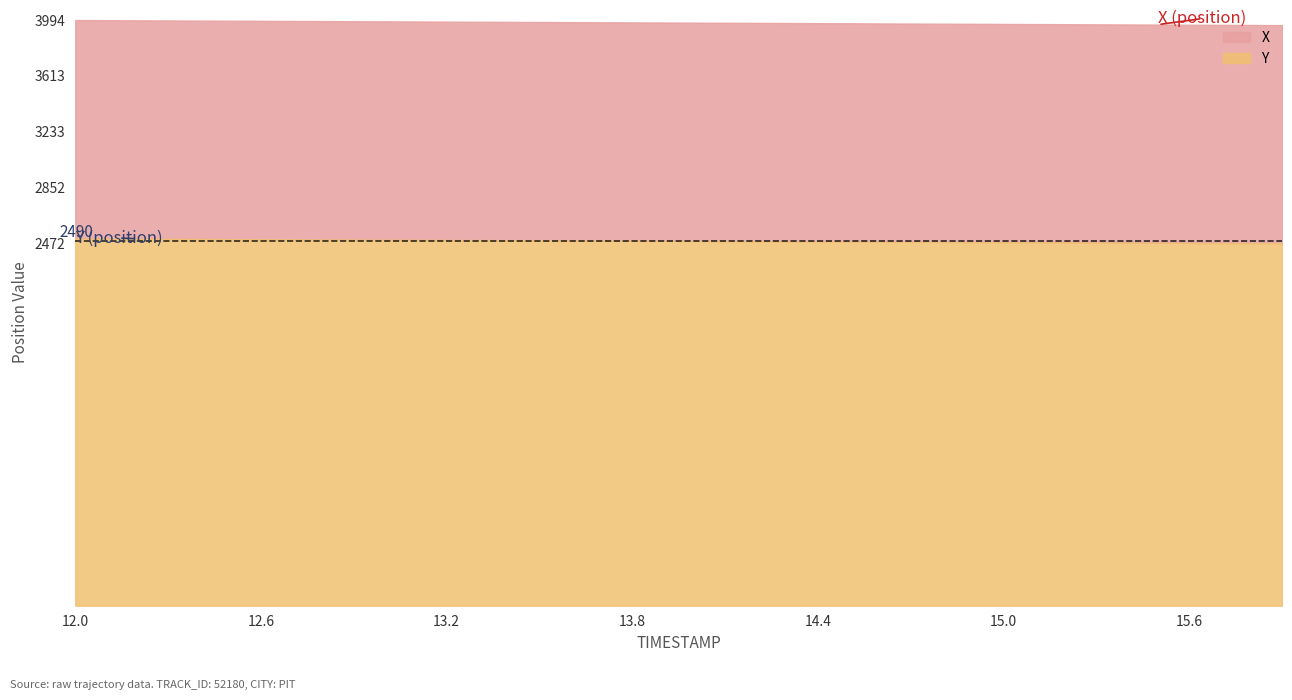

What are all the series names shown in the legend?

X, Y